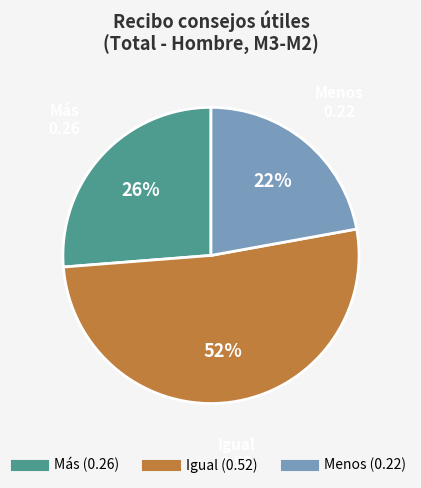

What is the smallest slice in the pie chart?

Menos